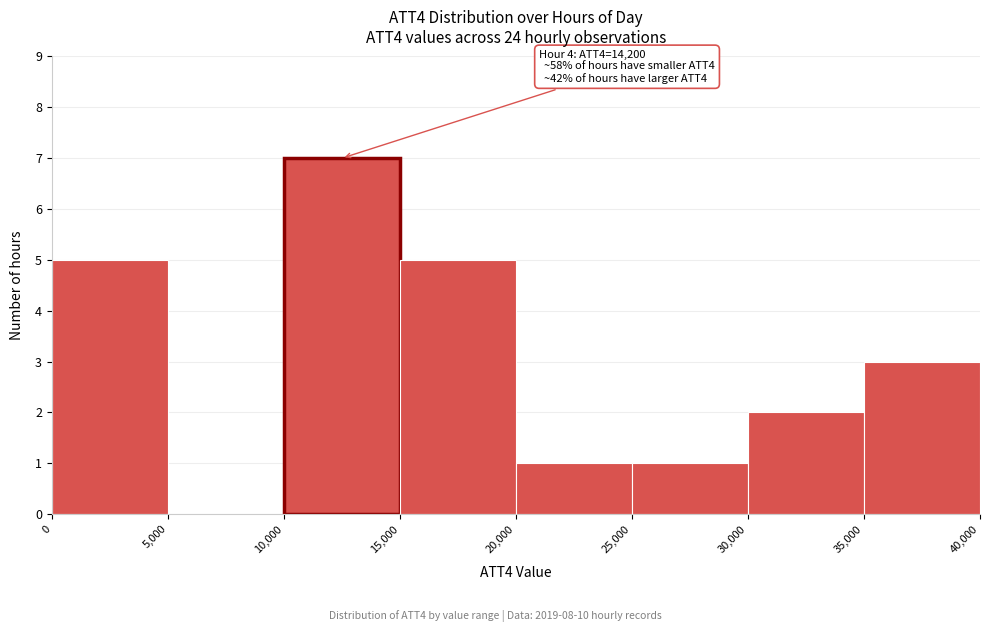

Which range on the x-axis has the tallest bar?

10,000 to 15,000